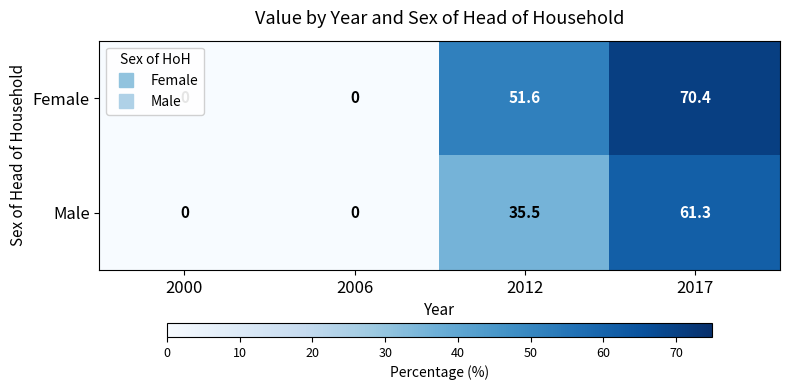

Is it true that Male equals 35.5 at 2012?

True